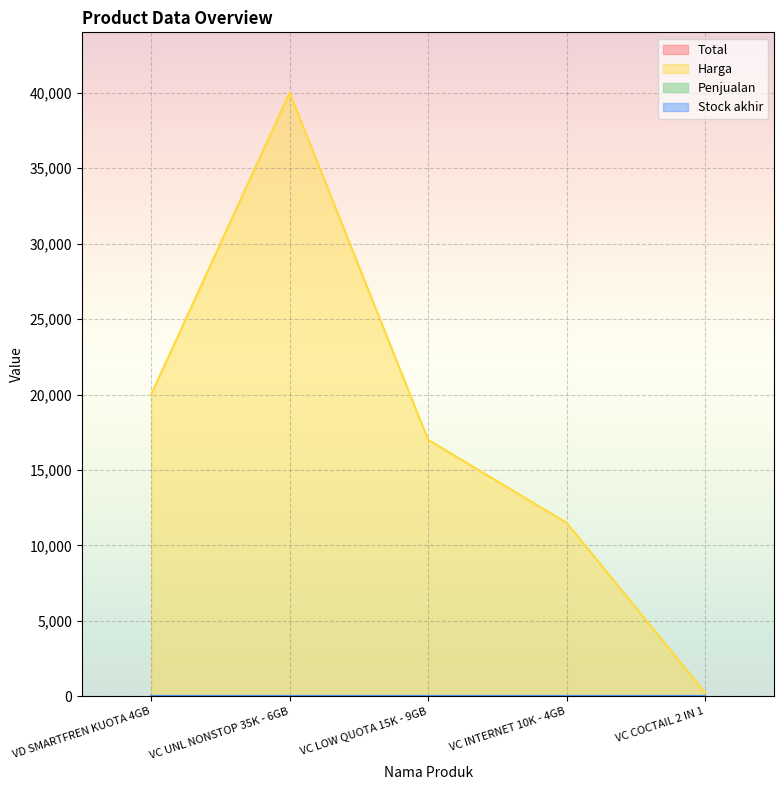

Is it true that Total equals 0 at VC COCTAIL 2 IN 1?

True